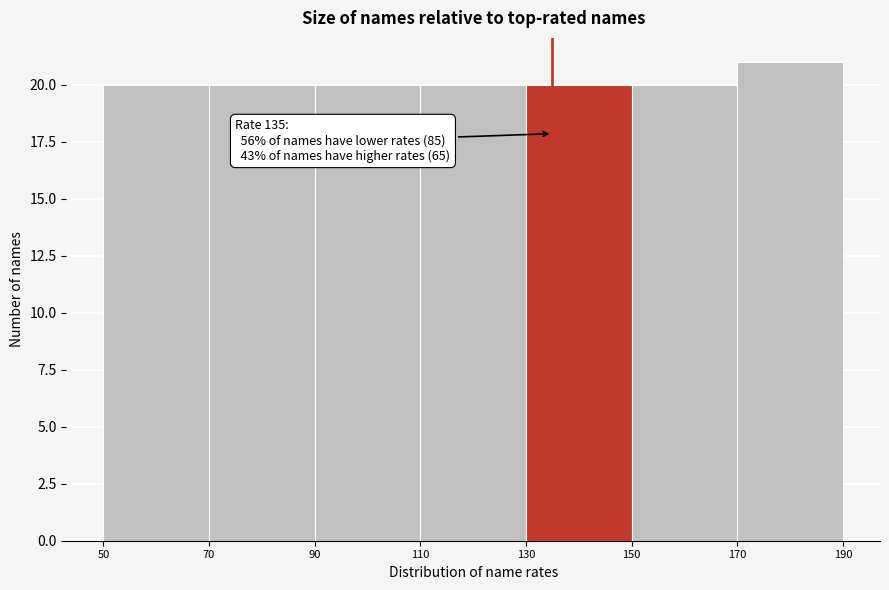

Over which range of the x-axis is the bar tallest?

170 to 190